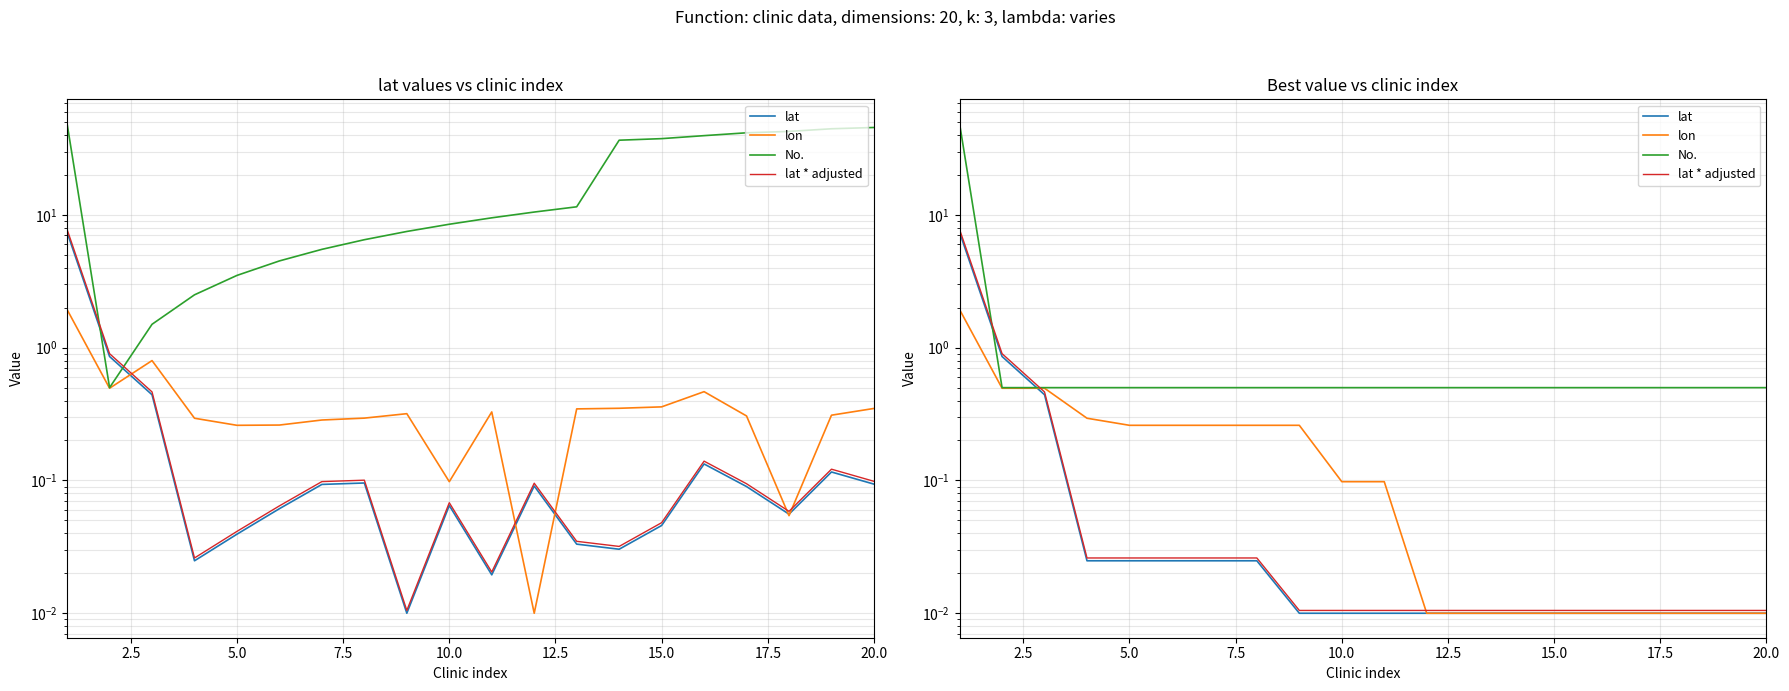

What are all the series names shown in the legend?

lat, lon, No., lat * adjusted